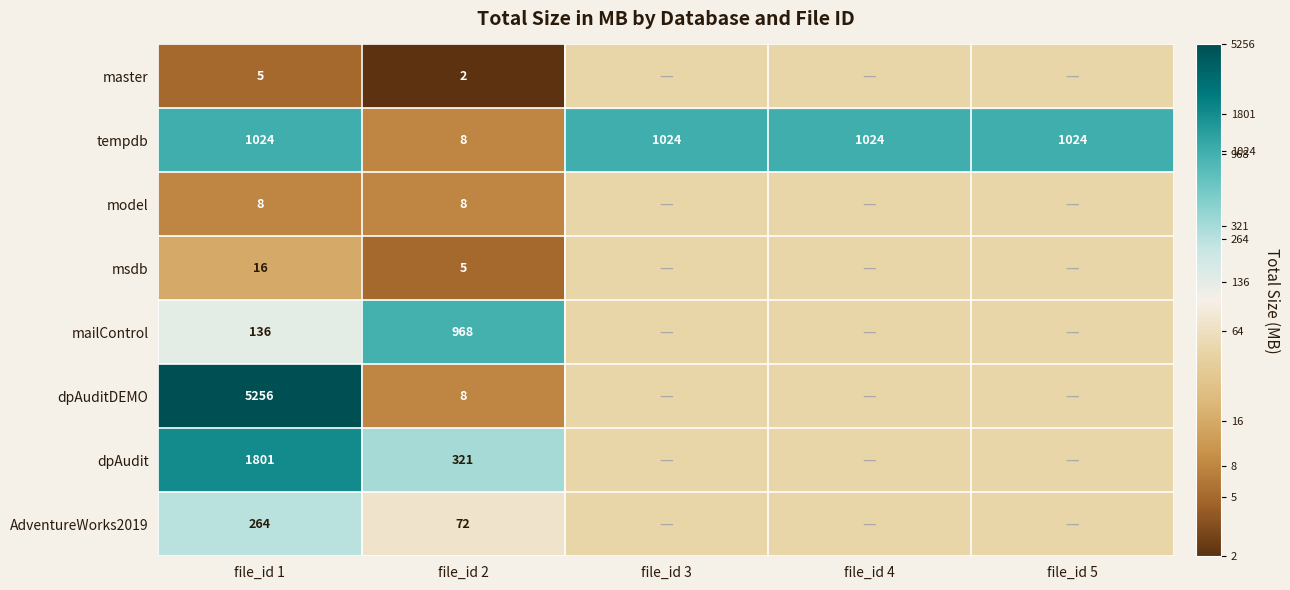

List the labels in order of AdventureWorks2019 value, smallest first.

file_id 2, file_id 3, file_id 4, file_id 5, file_id 1